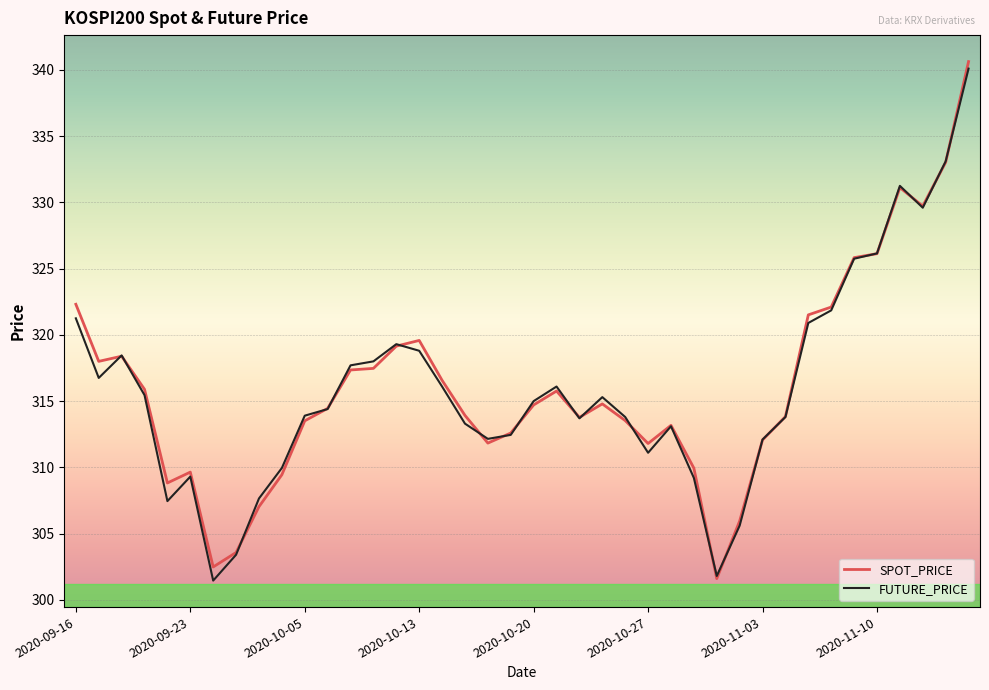

True or false: SPOT_PRICE and FUTURE_PRICE cross at least once.

True